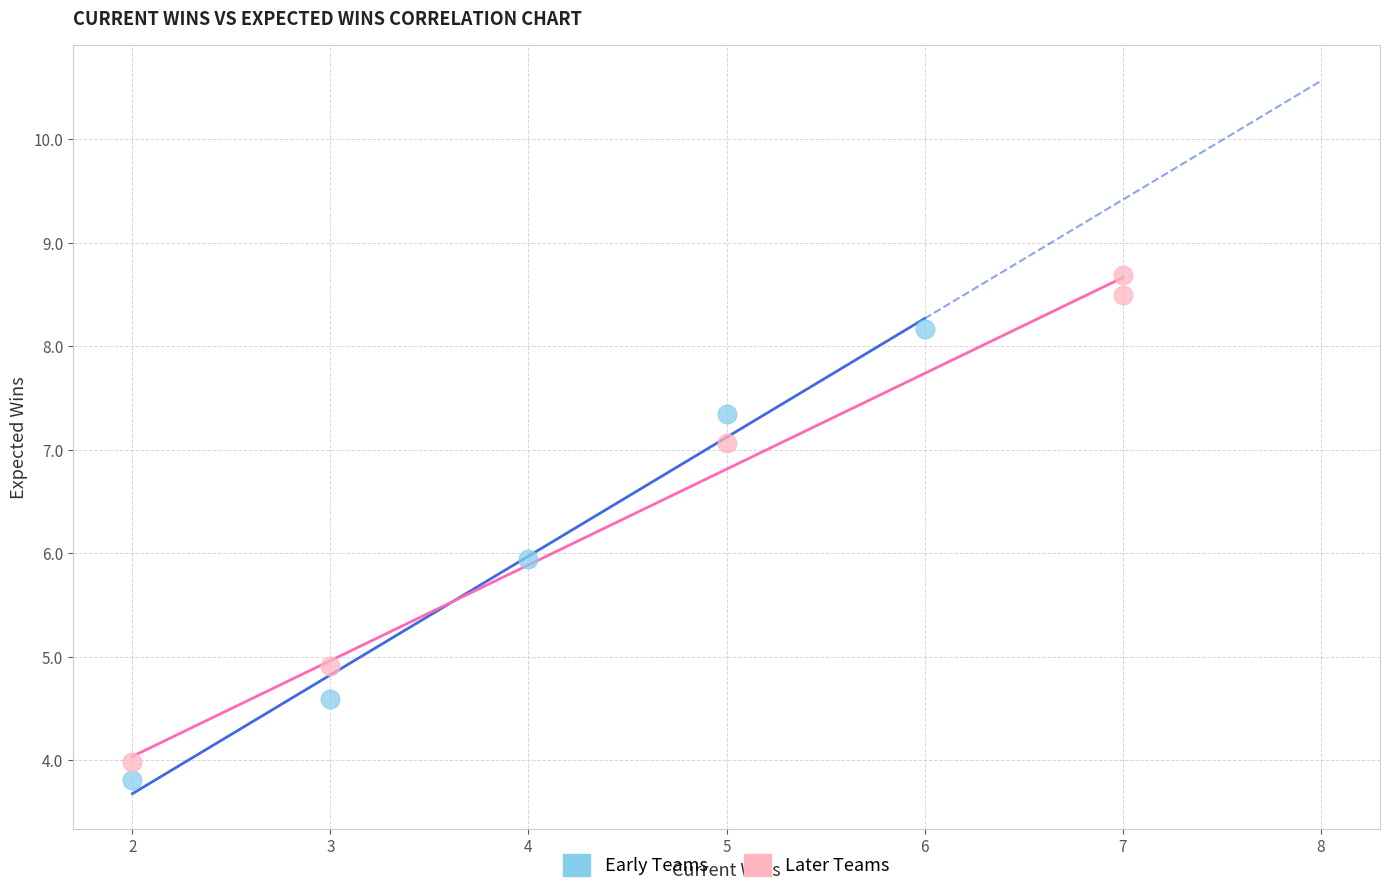

Which series reaches the minimum Y coordinate?

Early Teams